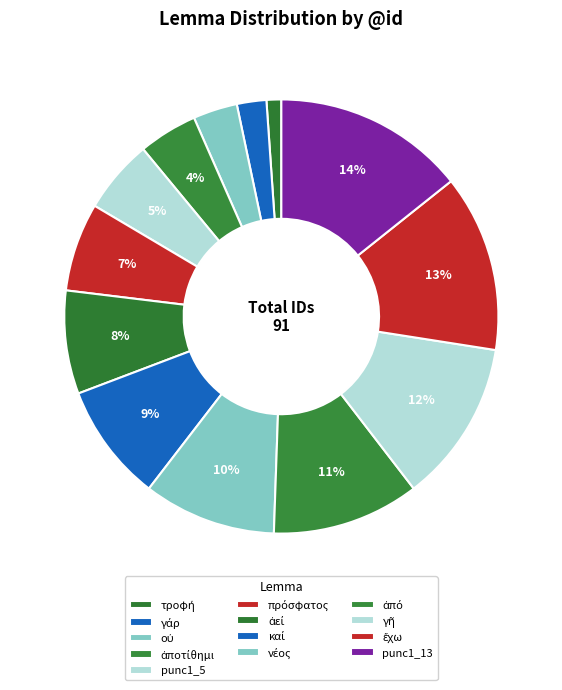

Rank the categories by value from highest to lowest.

punc1_13, ἔχω, γῆ, ἀπό, νέος, καί, ἀεί, πρόσφατος, punc1_5, ἀποτίθημι, οὐ, γάρ, τροφή